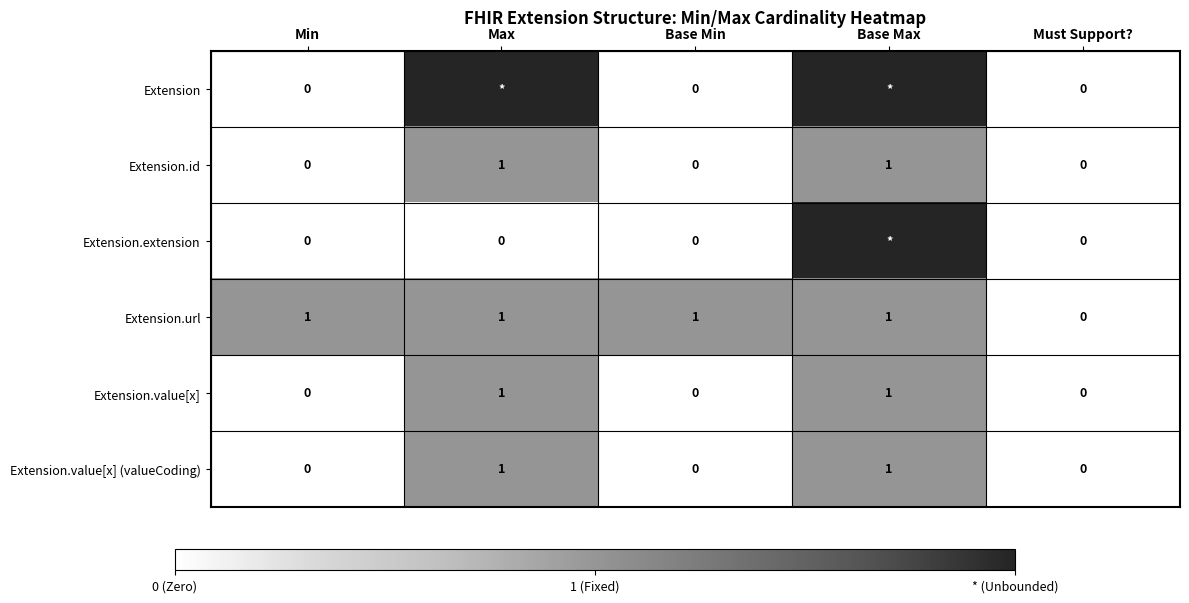

Is it true that Extension.value[x] equals 0 at Min?

True